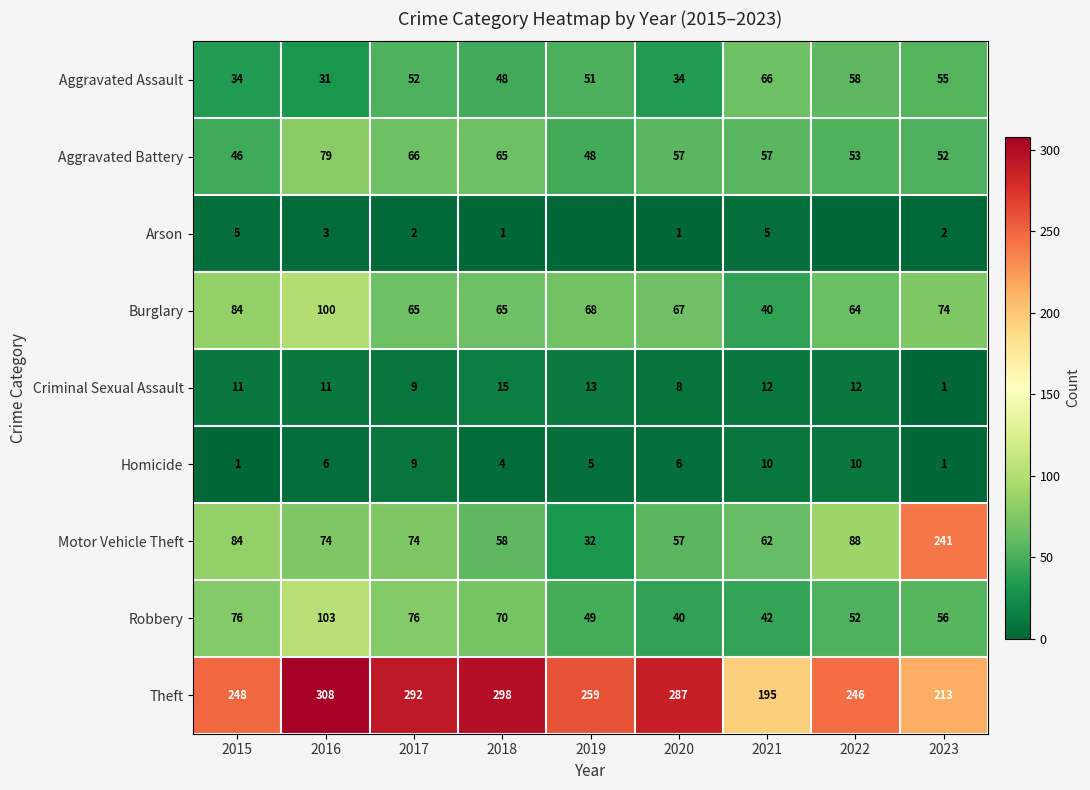

What is the sum of the Motor Vehicle Theft values at 2016 and 2021?

136